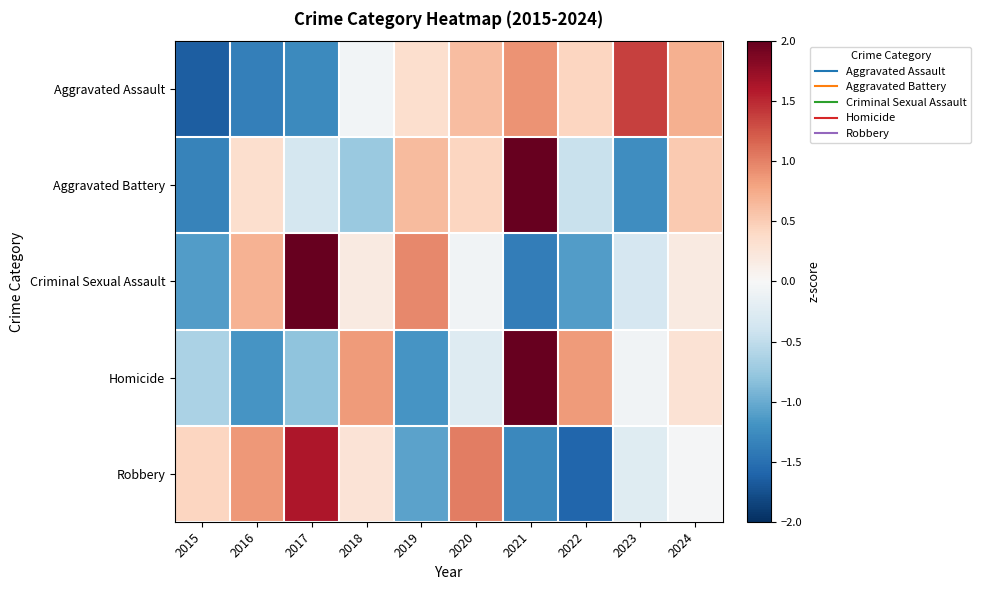

At how many categories does at least one series exceed -1?

10